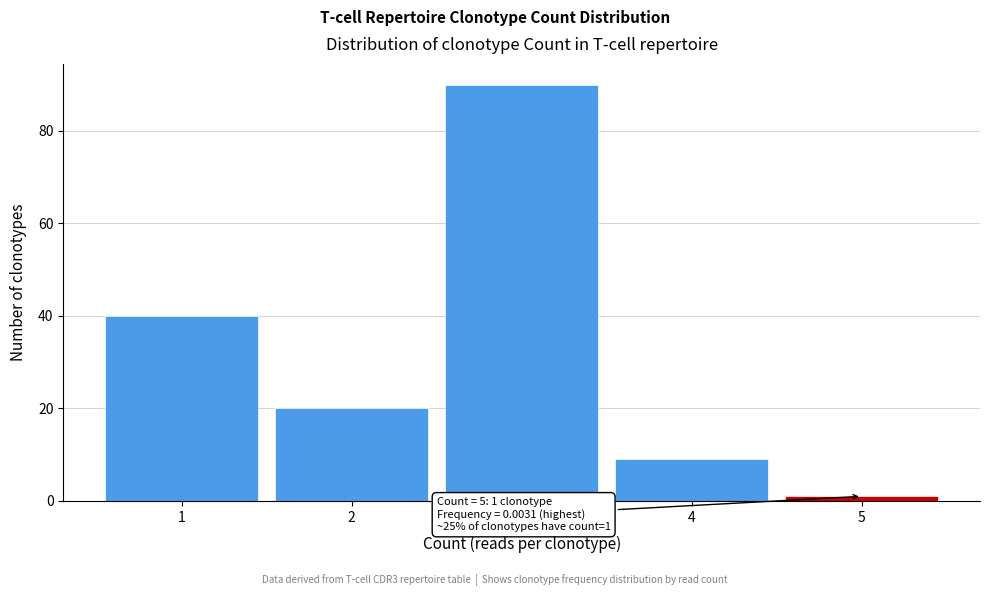

Reading left to right, extract all data points from this chart.

40	20	90	9	1